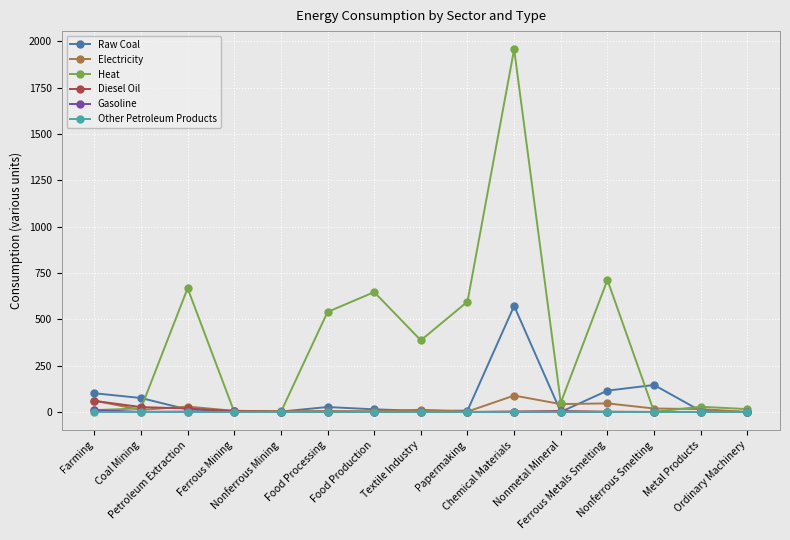

What is the label of the 5th point from the left?

Nonferrous Mining